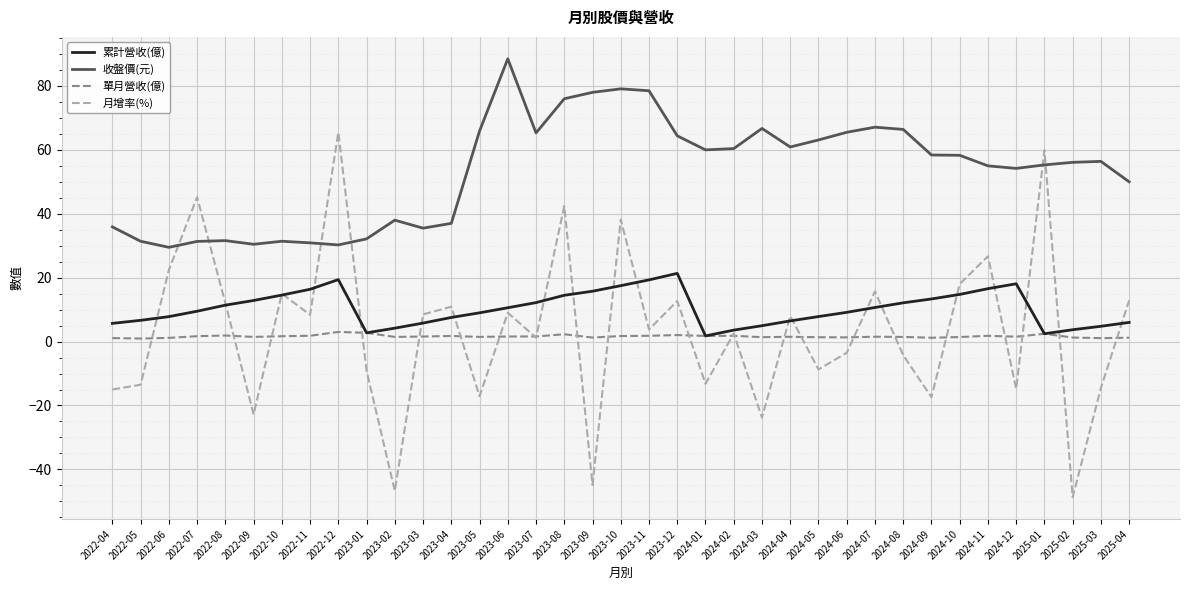

What is the approximate value of 收盤價(元) at 2024-03?

66.7